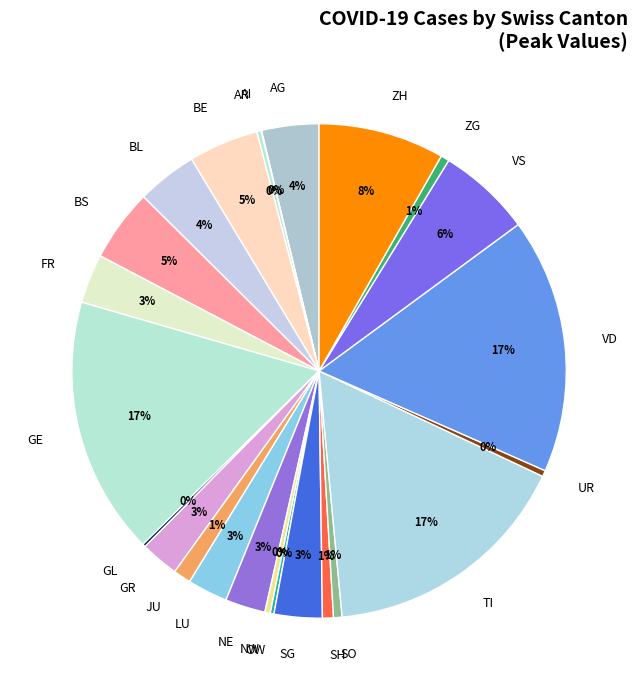

Between JU and BE, which is larger?

BE